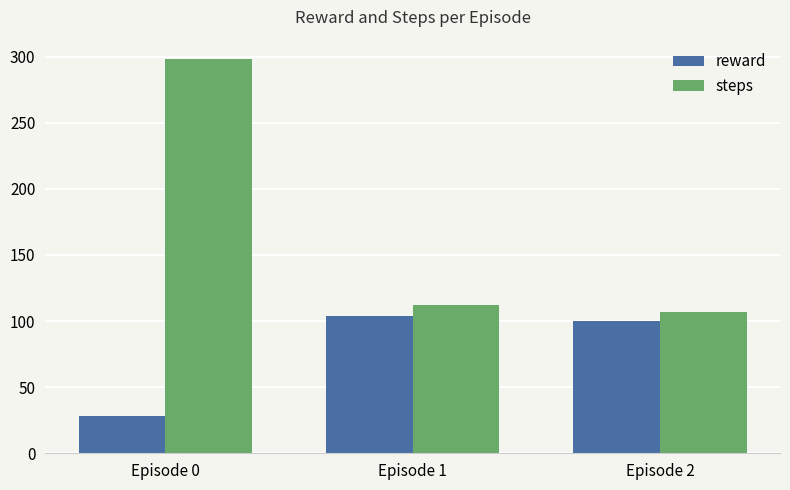

What is the value of the reward bar at the 1st from the left?

27.9